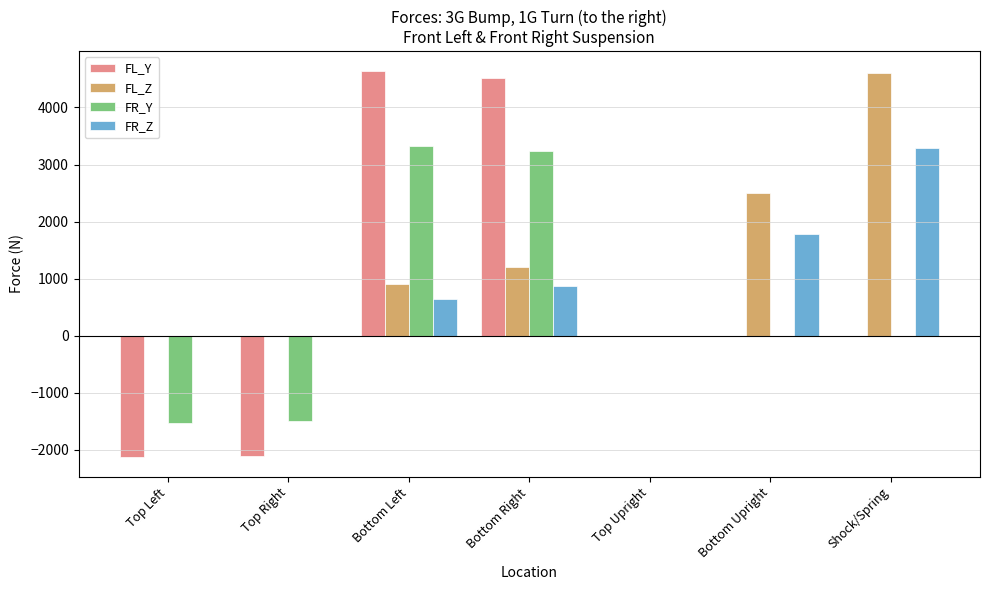

What is the greatest value displayed?

4648.4